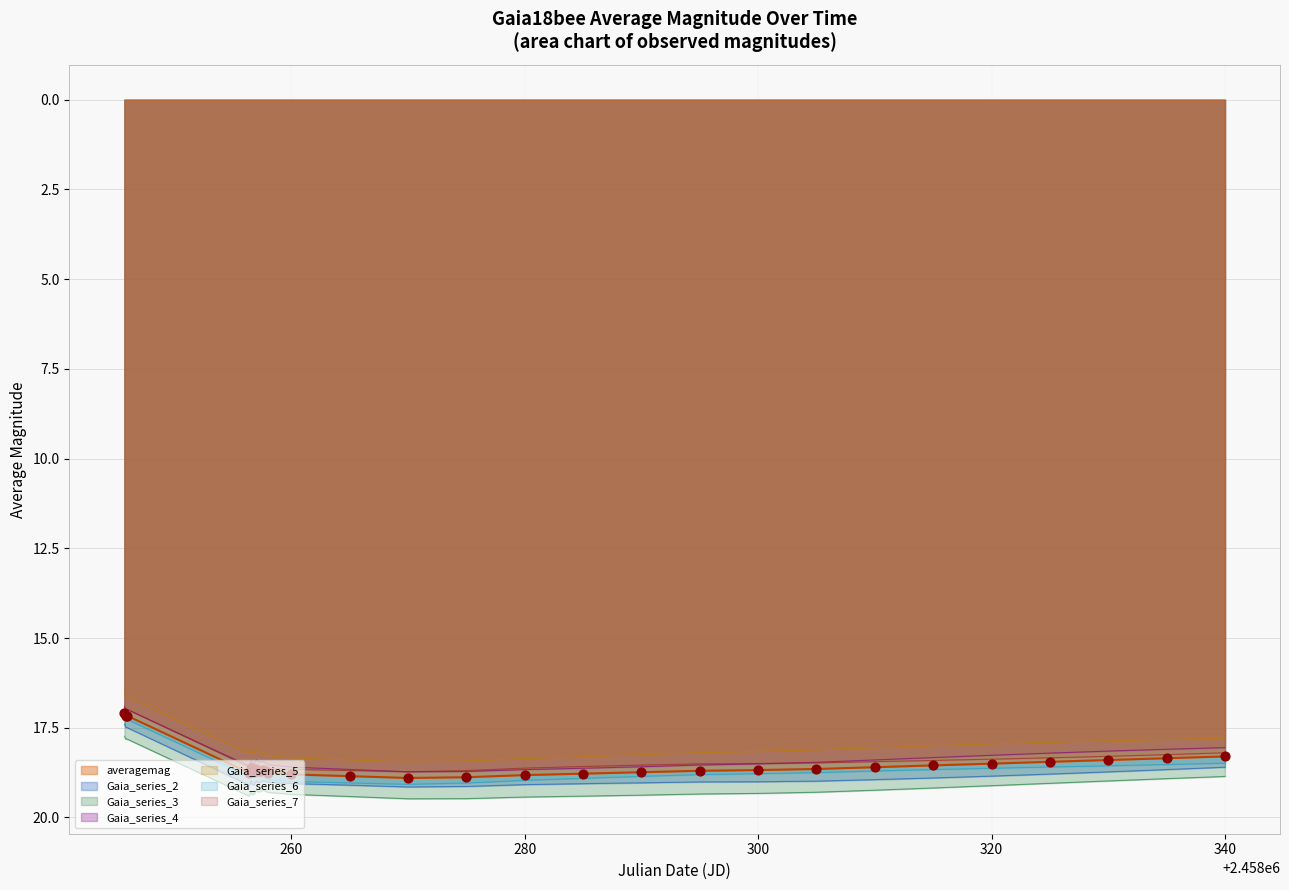

What is the highest value of the Gaia_series_4 series?

18.7